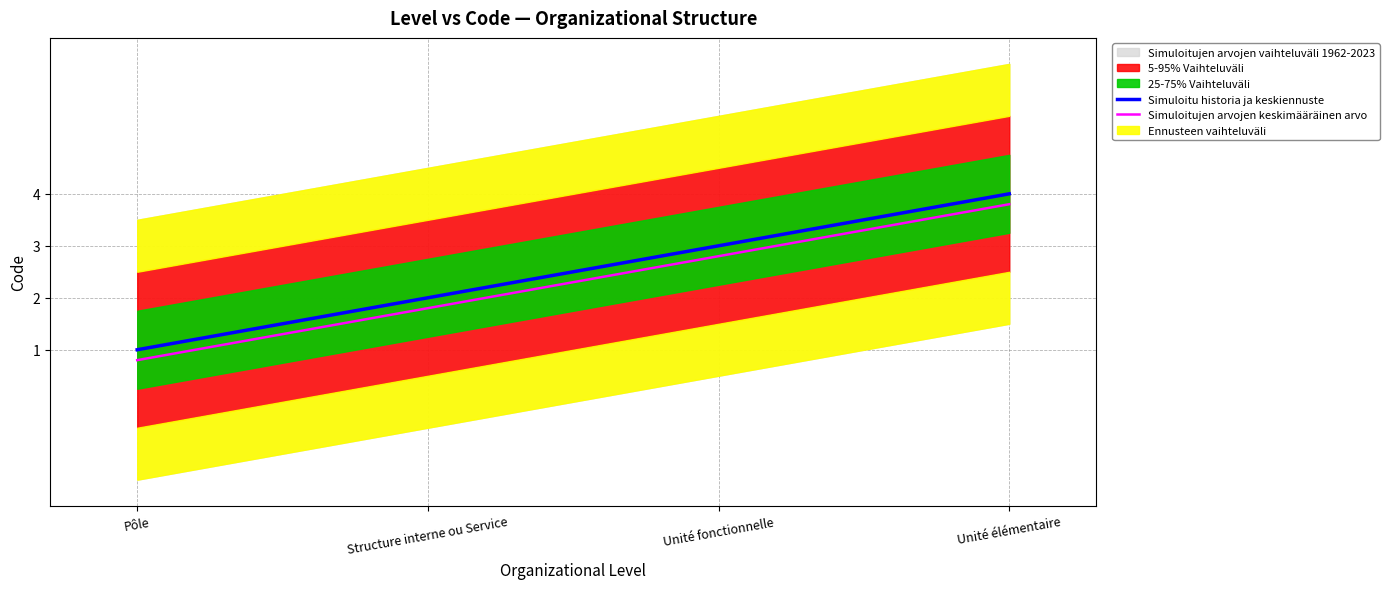

List the series in order of their overall mean, highest first.

Simuloitu historia ja keskiennuste, Simuloitujen arvojen keskimääräinen arvo